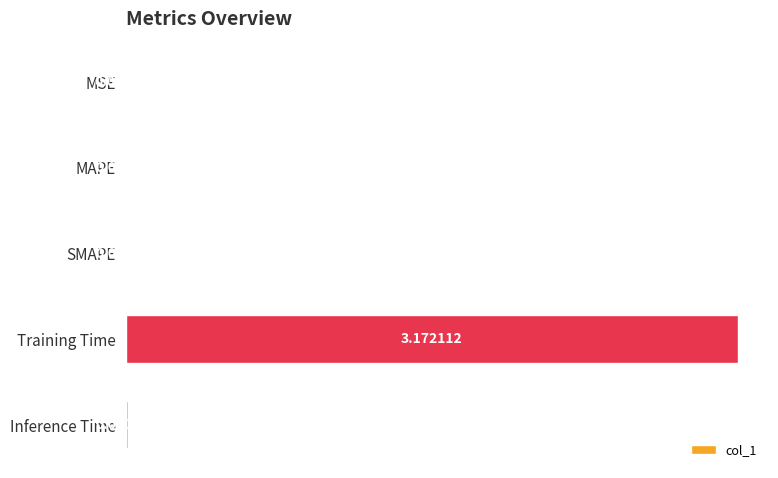

Which has a higher value, SMAPE or MSE?

SMAPE